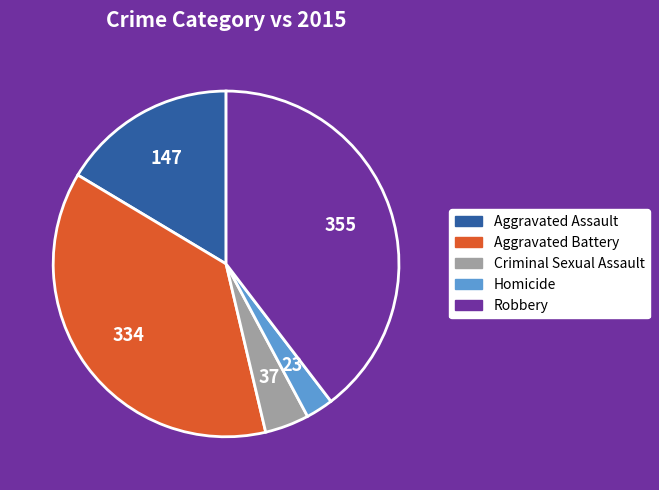

How many slices are in this pie chart?

5